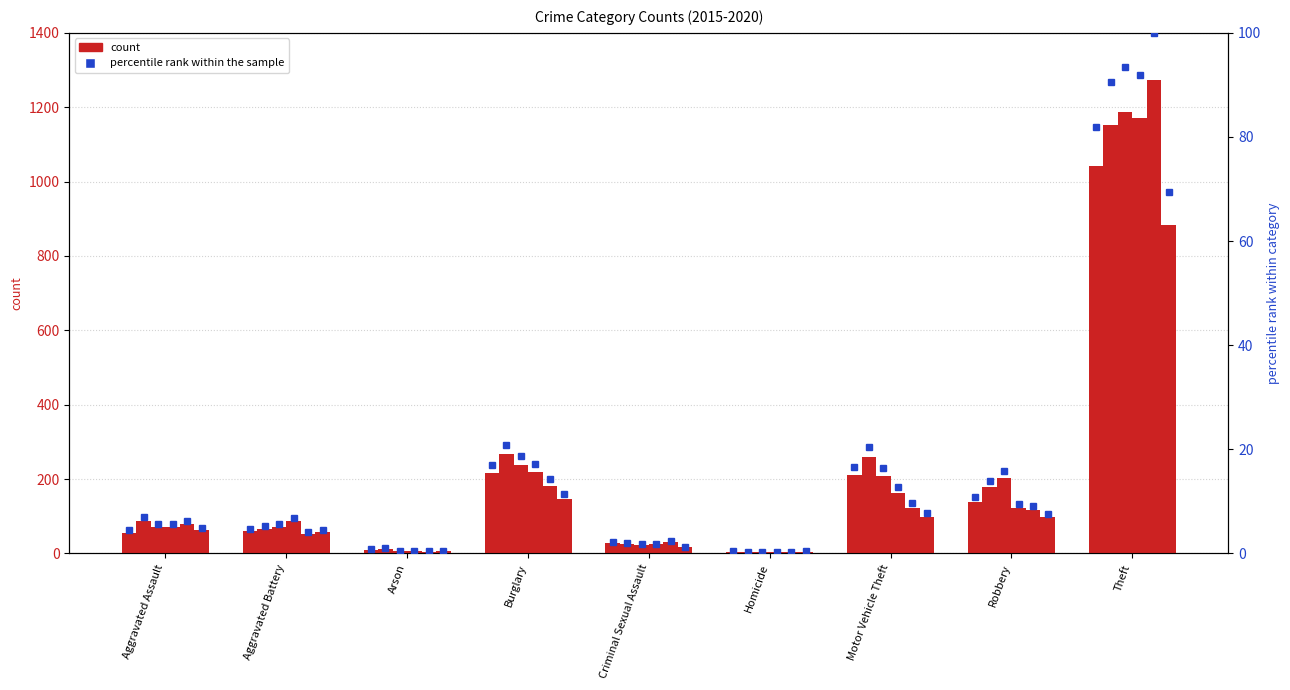

At which label does 2015 first exceed 60?

Burglary